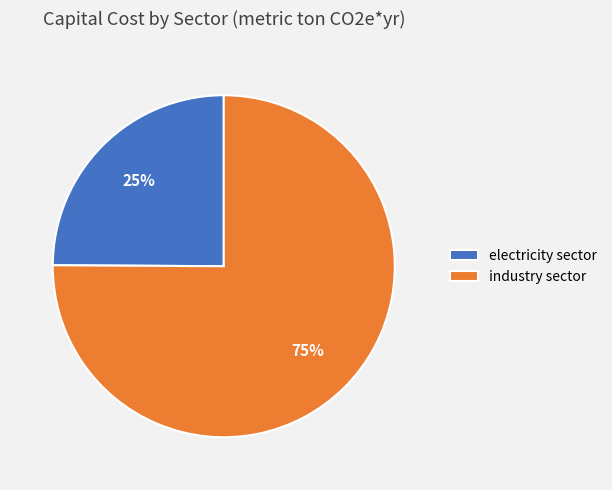

What percentage is the electricity sector slice, to the nearest percent?

25%